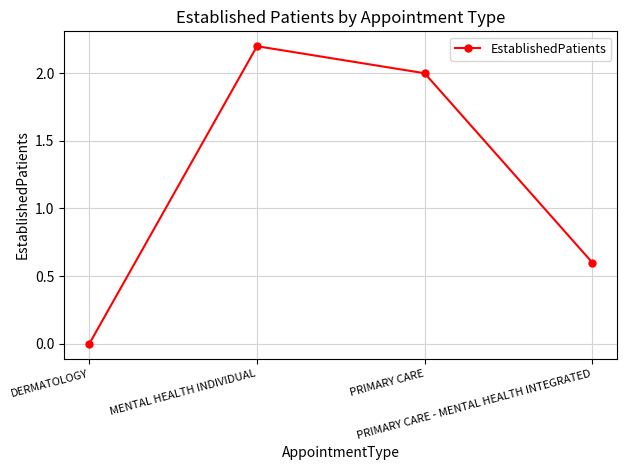

True or false: the data has more than 2 interior local peaks.

False